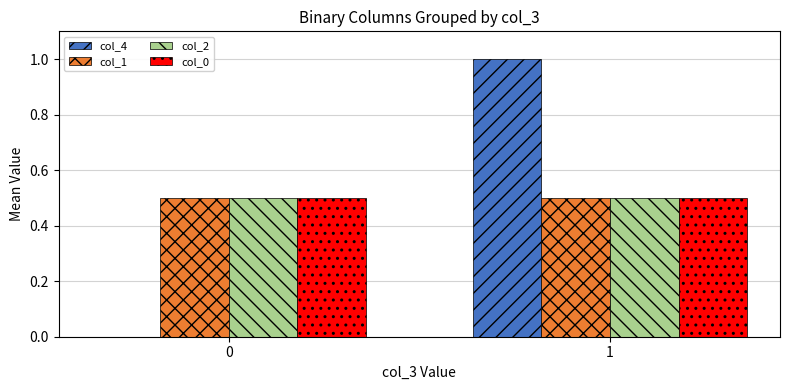

What is the sum of all col_2 values?

1.0